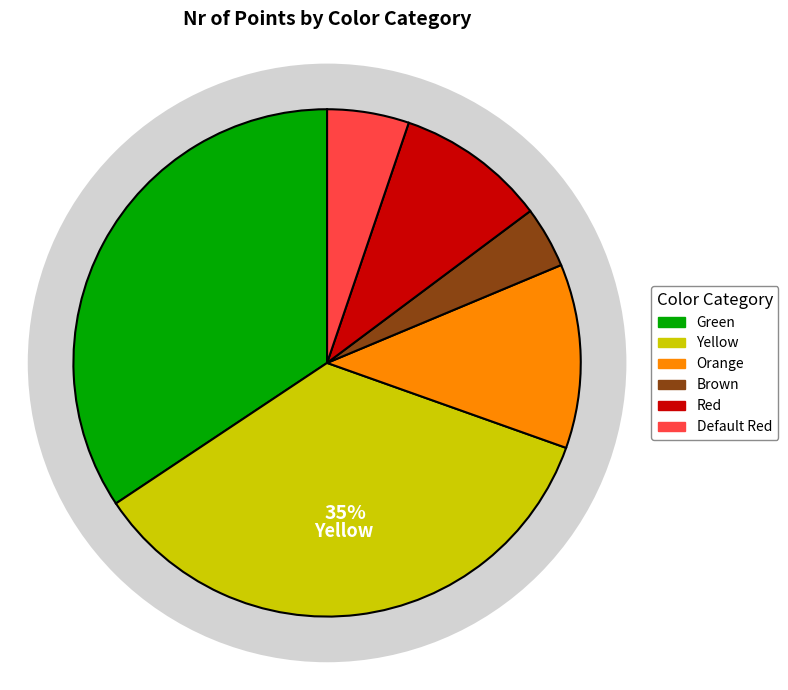

Which slice is the smallest?

Brown